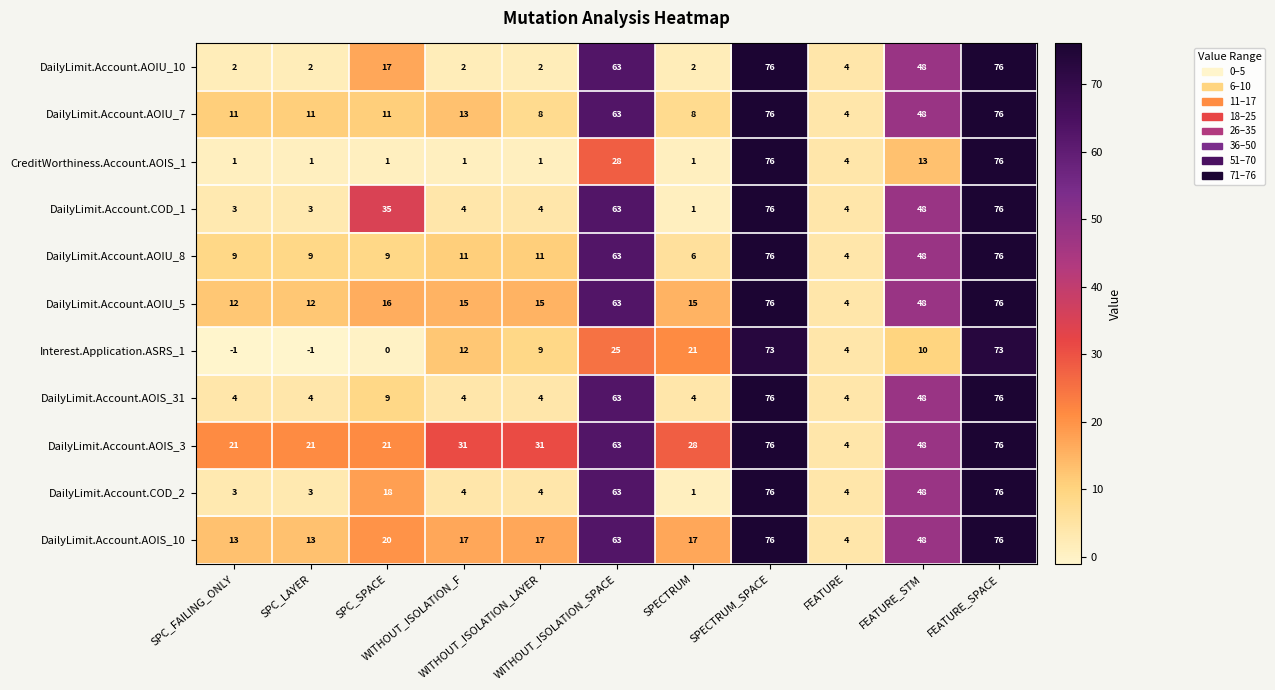

What is the difference between the maximum and minimum values in the DailyLimit.Account.COD_1 series?

75